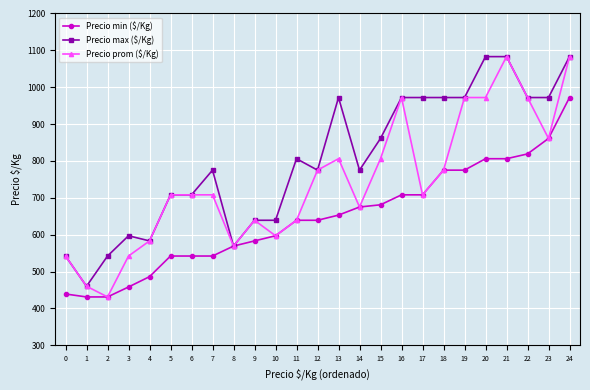

What is the sum of all Precio min ($/Kg) values?

16137